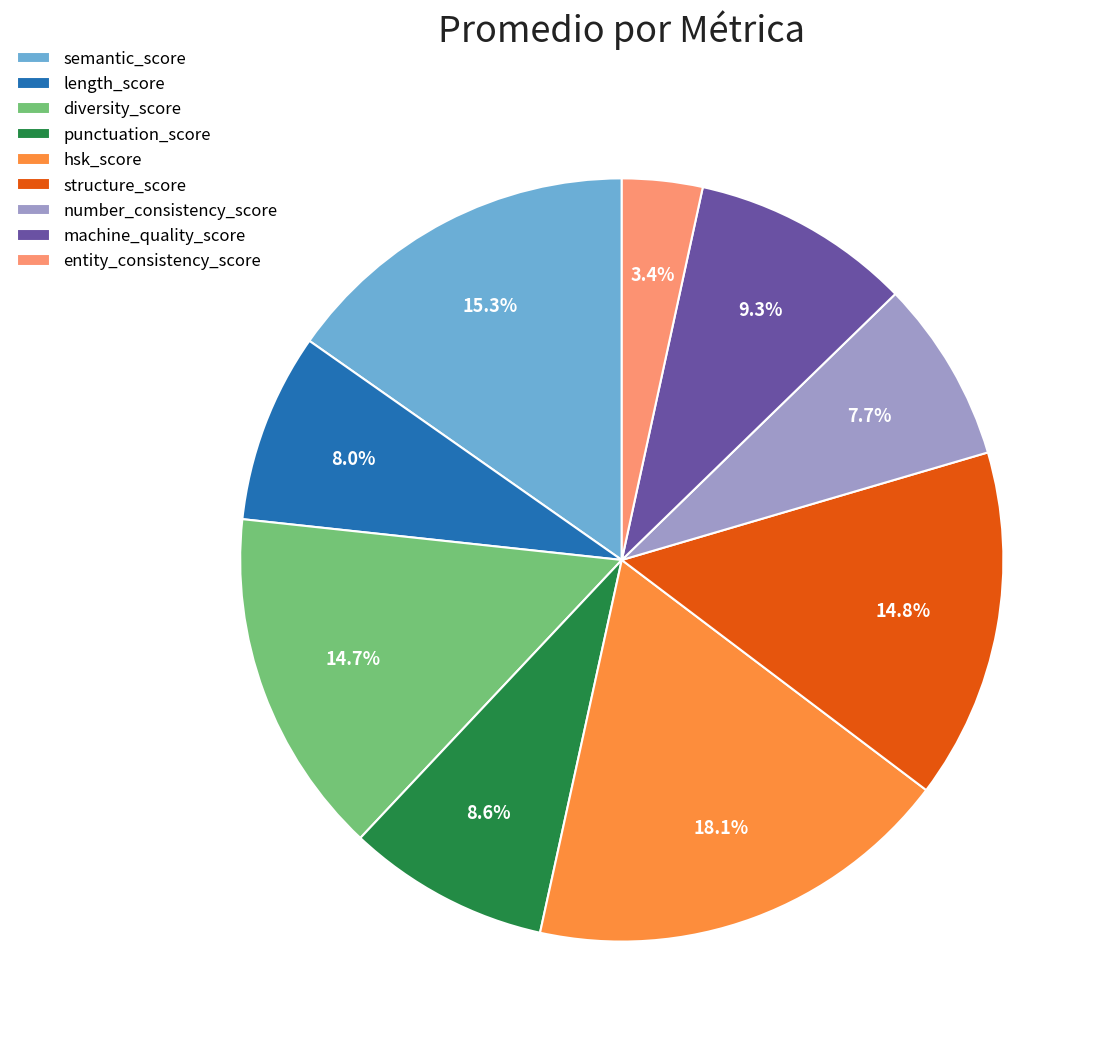

Is the sum of length_score and semantic_score greater than half?

No